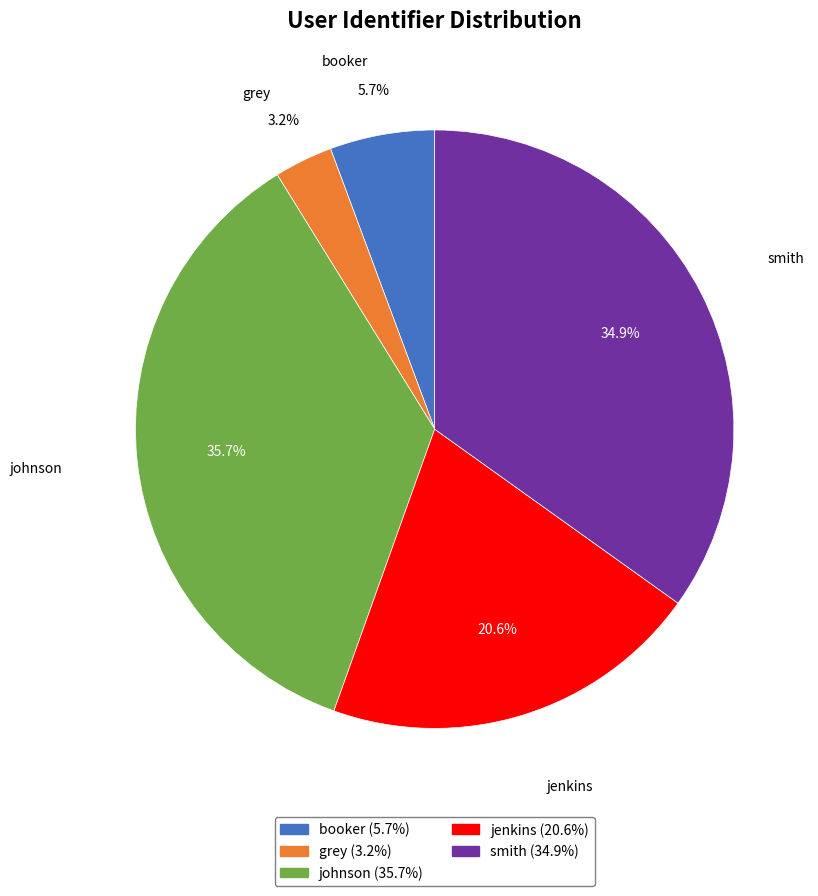

To the nearest percent, what is the combined percentage of jenkins and smith?

55%